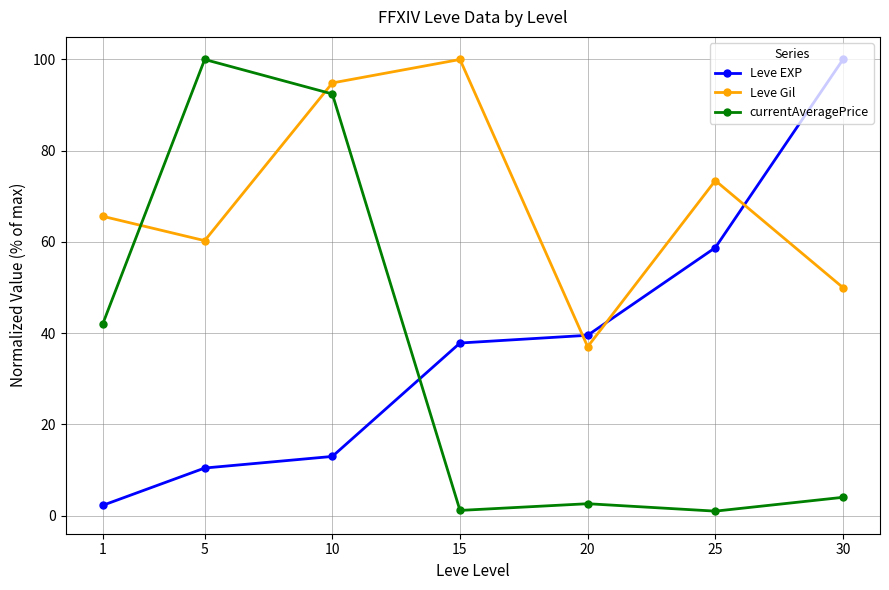

The value of Leve Gil at 5 is 16.5. True or false?

False